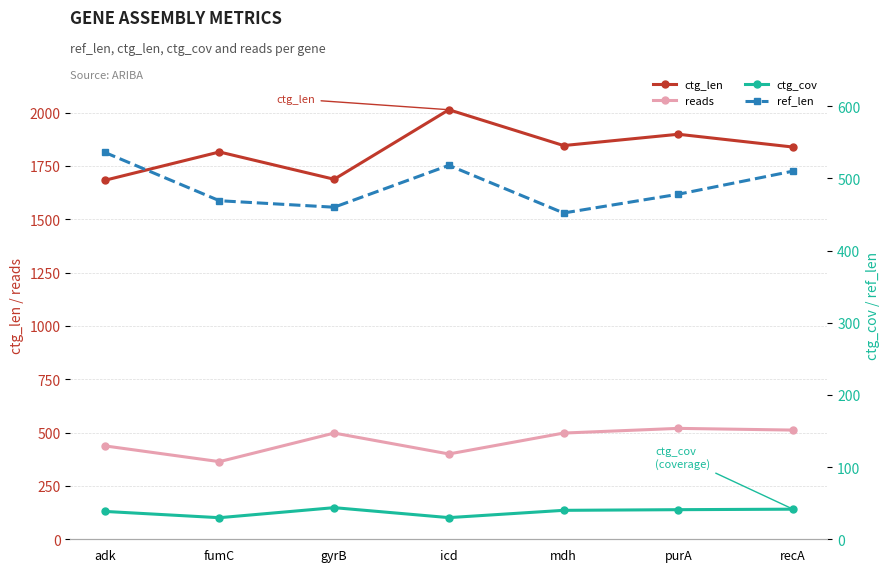

Reading left to right, list all the values displayed in this chart.

ctg_len: adk=1683.0	fumC=1816.0	gyrB=1688.0	icd=2014.0	mdh=1846.0	purA=1899.0	recA=1839.0
reads: adk=438.0	fumC=364.0	gyrB=498.0	icd=400.0	mdh=498.0	purA=520.0	recA=512.0
ctg_cov: adk=38.6	fumC=29.9	gyrB=43.8	icd=30.0	mdh=40.1	purA=41.0	recA=41.7
ref_len: adk=536.0	fumC=469.0	gyrB=460.0	icd=518.0	mdh=452.0	purA=478.0	recA=510.0